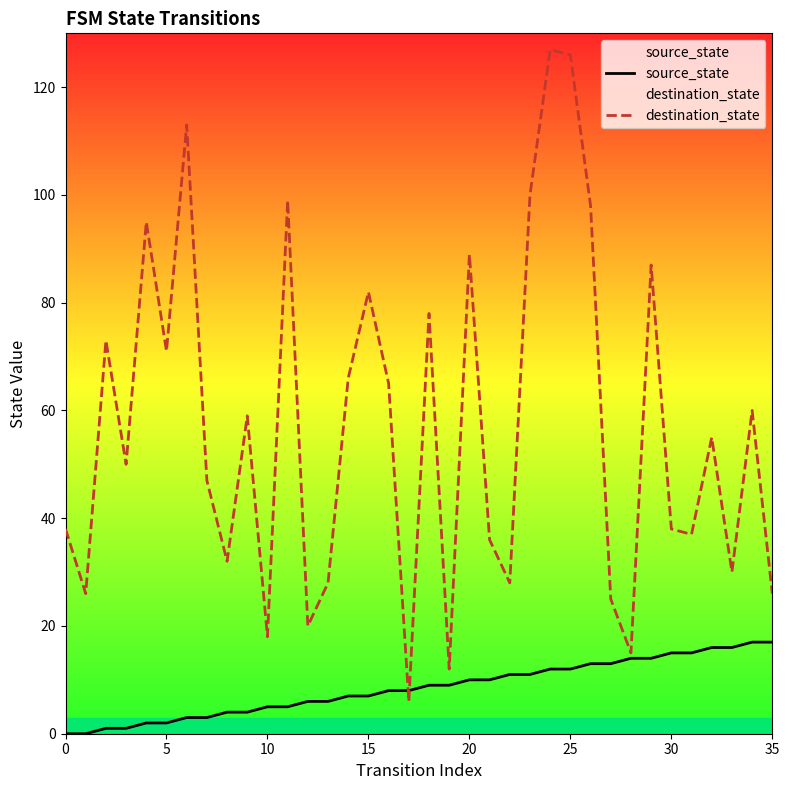

Reading left to right, list all the values displayed in this chart.

source_state: 0	0	1	1	2	2	3	3	4	4	5	5	6	6	7	7	8	8	9	9	10	10	11	11	12	12	13	13	14	14	15	15	16	16	17	17
destination_state: 38	26	73	50	95	71	113	47	32	59	18	99	20	28	66	82	65	6	78	12	89	36	28	100	127	126	98	25	15	87	38	37	55	30	60	26